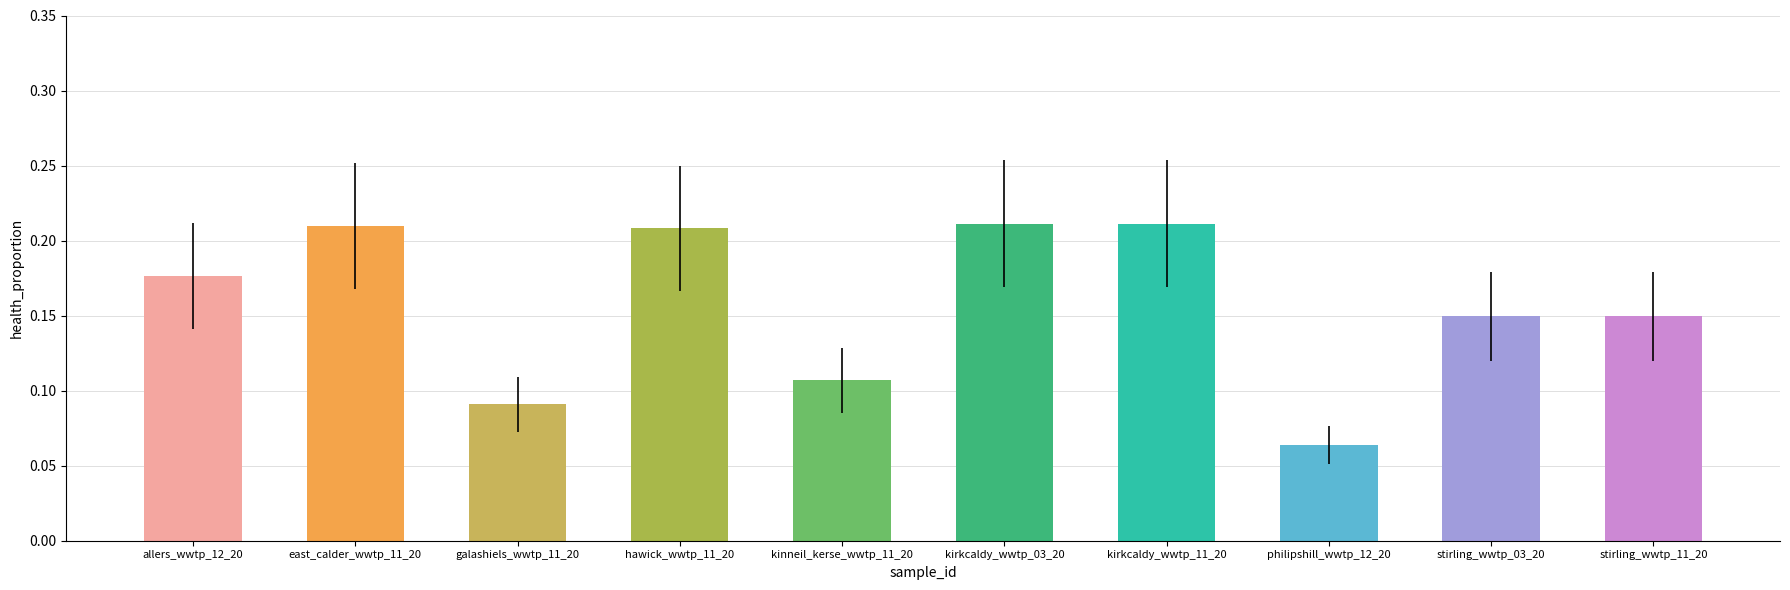

At which category does the chart reach its minimum across all series?

philipshill_wwtp_12_20